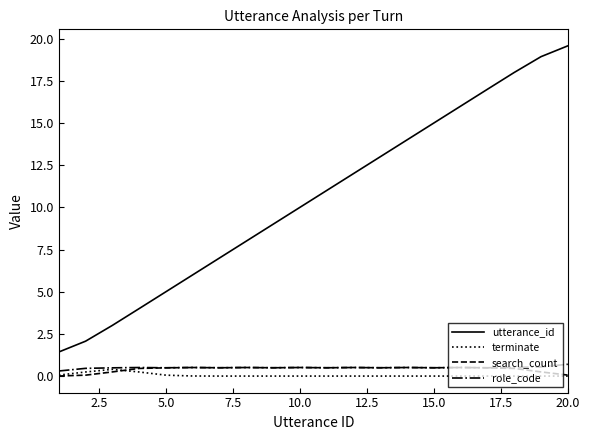

True or false: utterance_id and search_count intersect in this chart.

False